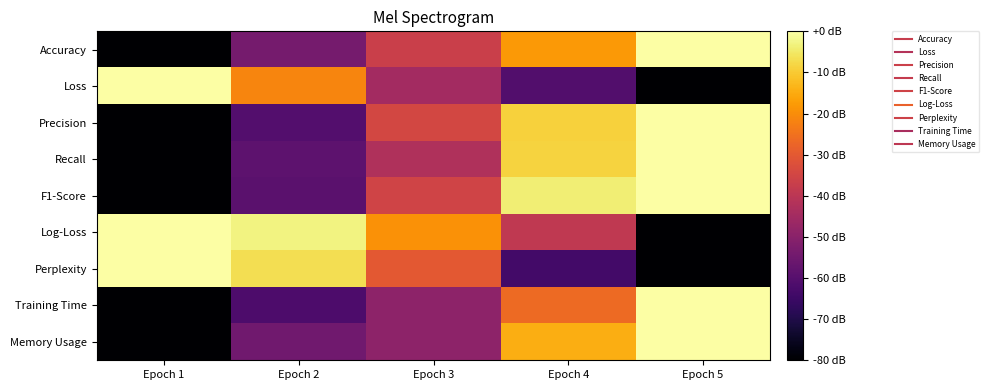

How many data points does each series have?

5